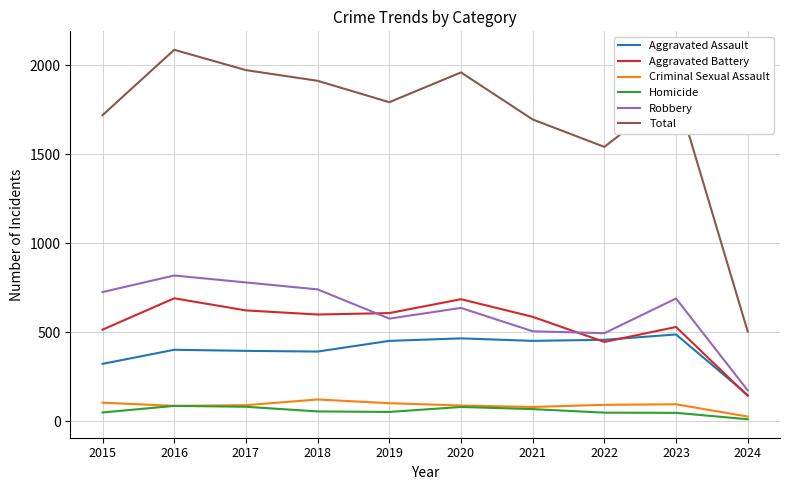

What is the sum of the Criminal Sexual Assault values at 2017 and 2021?

172